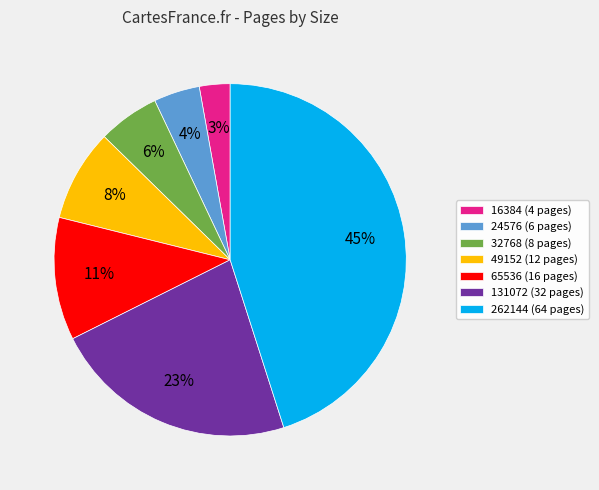

Combined, do 49152 and 32768 account for over 50%?

No